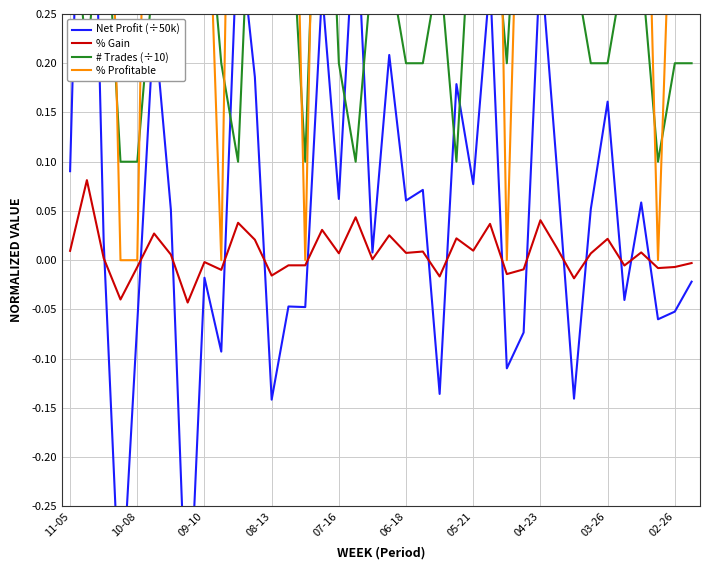

What is the spread (max minus min) of values at 05-21?

0.7